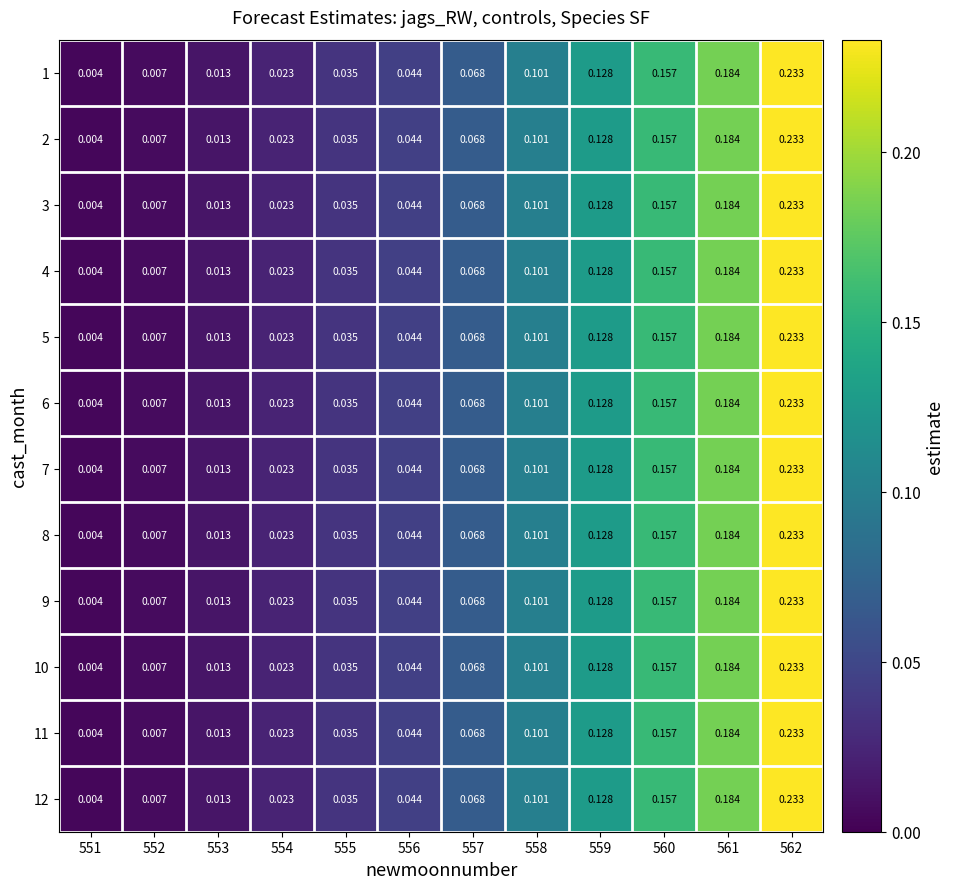

Is the value of 8 at 559 greater than the value of 10 at 556?

Yes